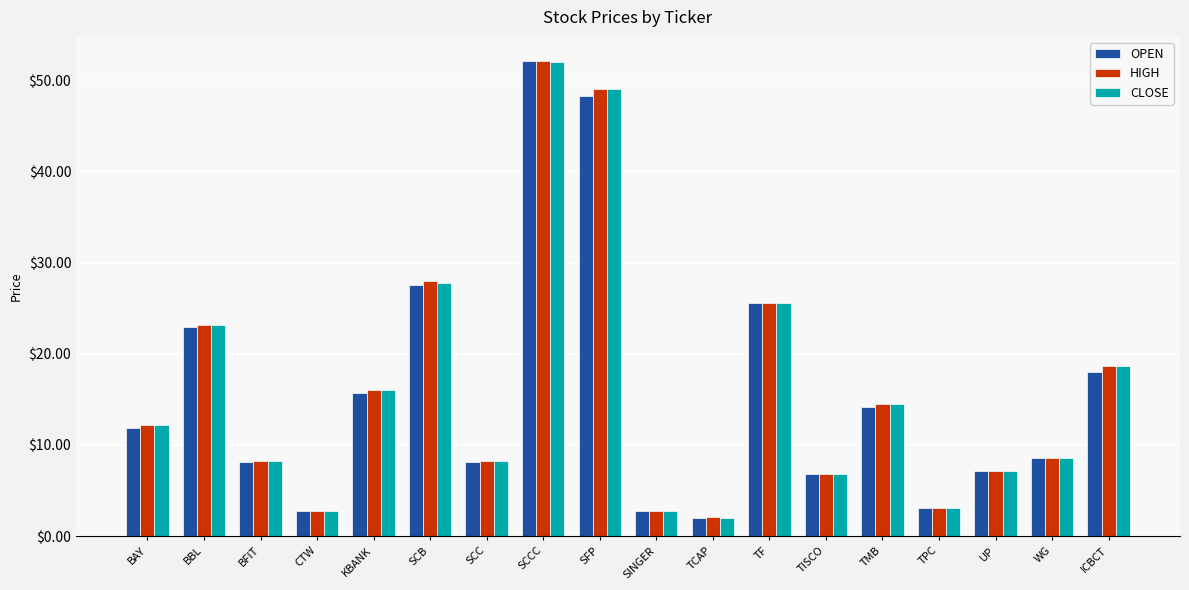

How many bars are there in each group?

3